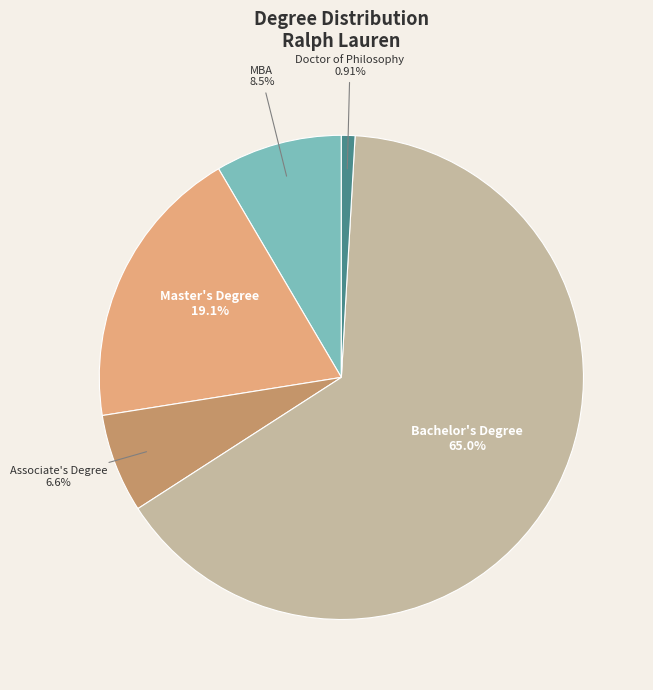

What percentage is the Bachelor's Degree slice, to the nearest percent?

65%